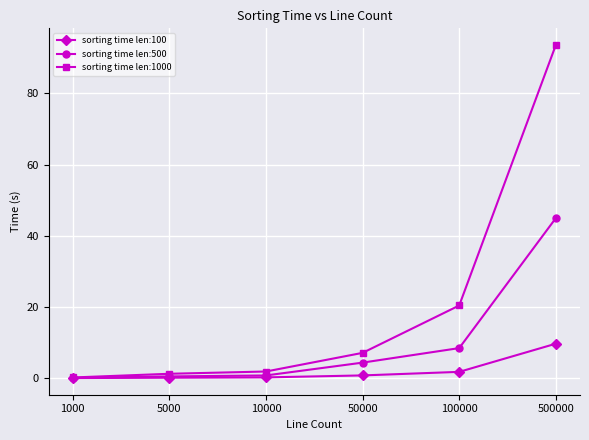

Which series has the largest total across all categories?

sorting time len:1000